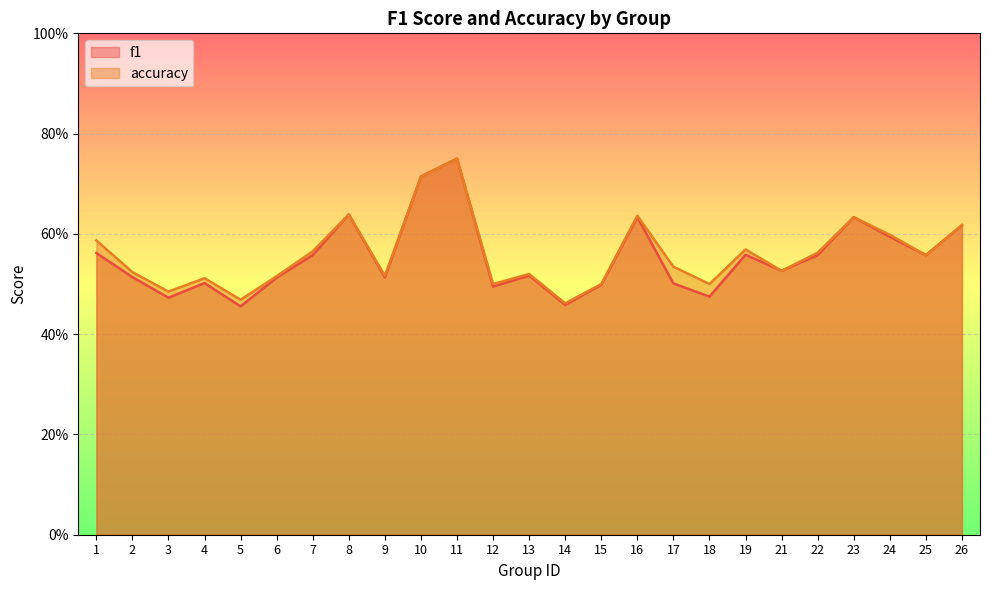

What are all the series names shown in the legend?

f1, accuracy